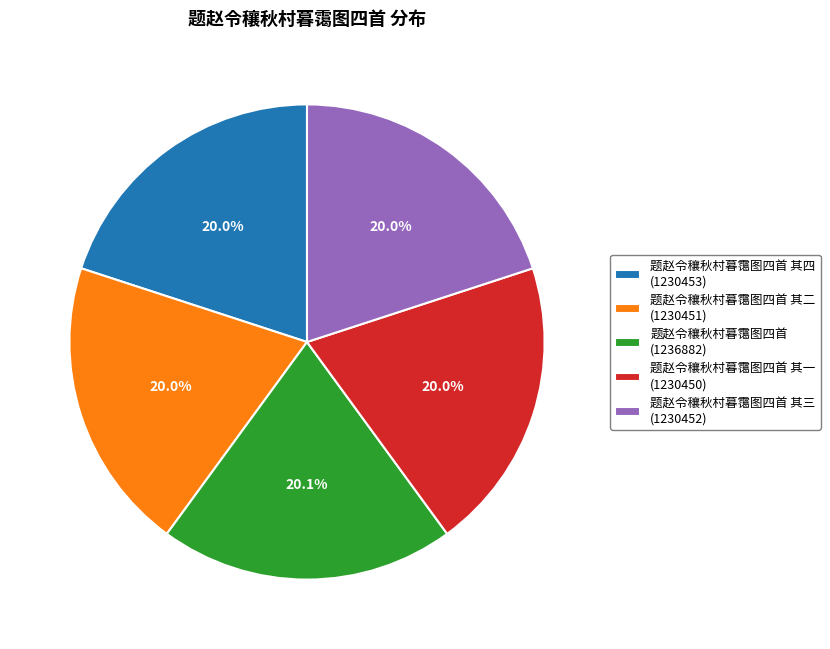

Count the number of slices in the pie.

5